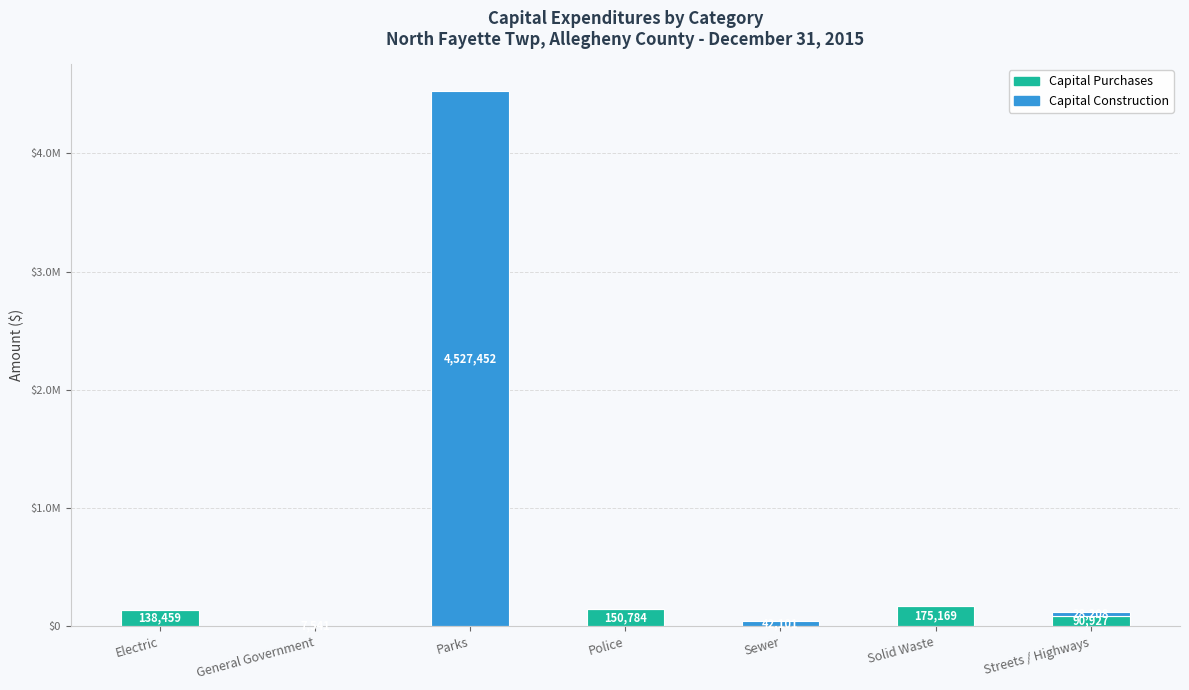

What are all the series names shown in the legend?

Capital Purchases, Capital Construction